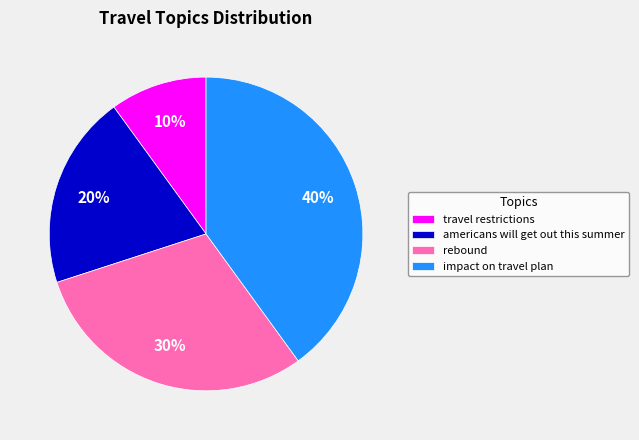

How many segments does this pie chart have?

4